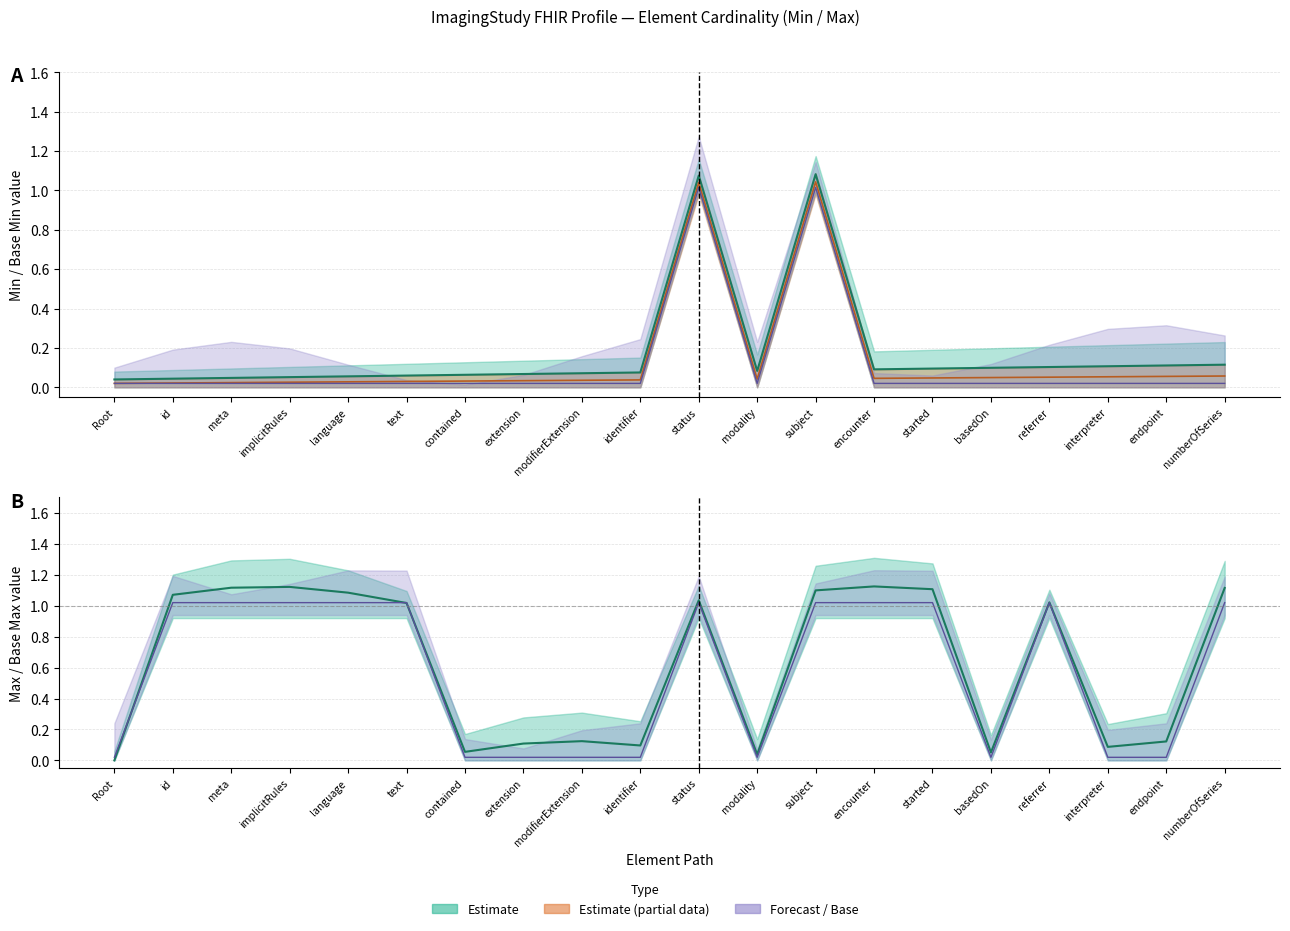

At which category is the sum across all series the highest?

ImagingStudy.subject